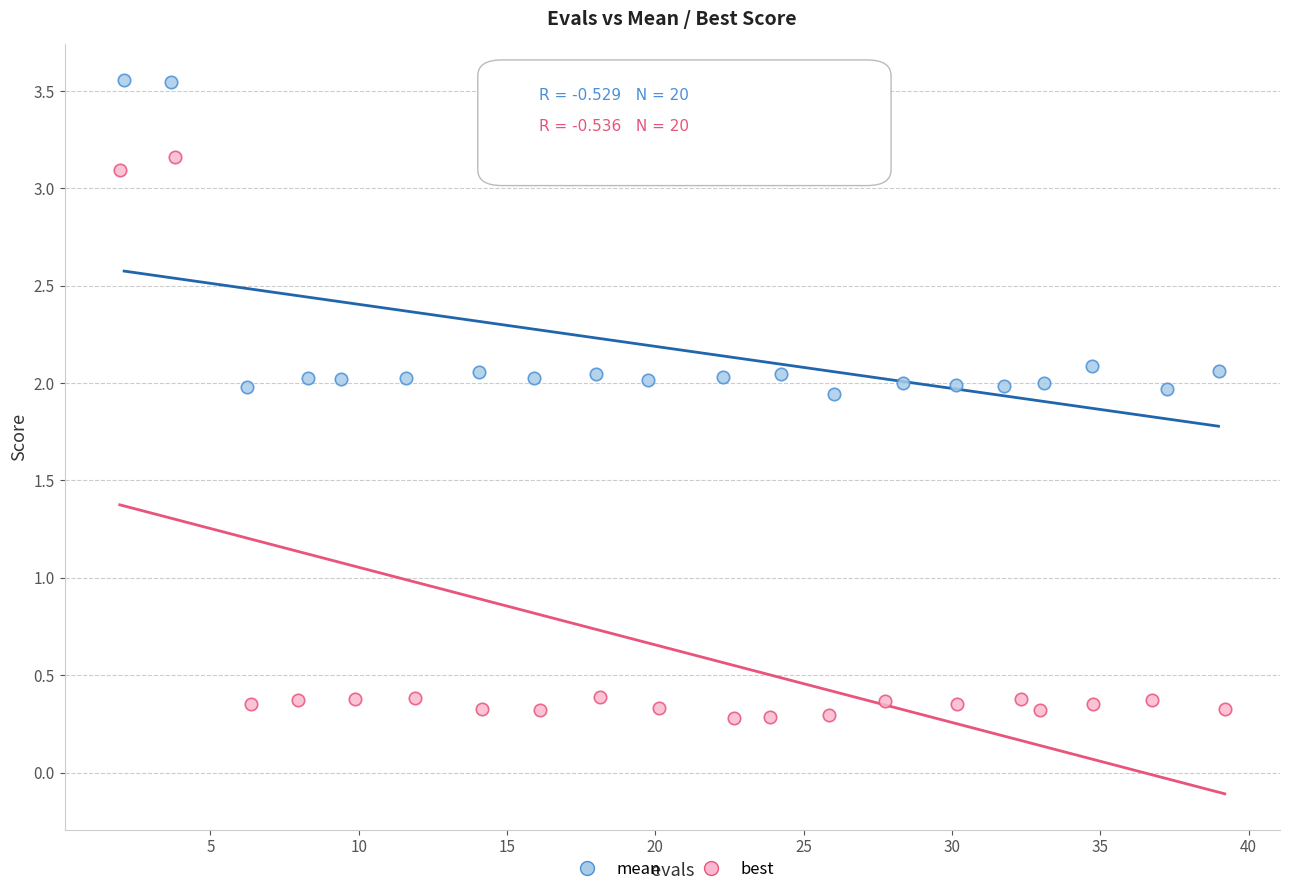

Which series reaches the maximum Y coordinate?

mean